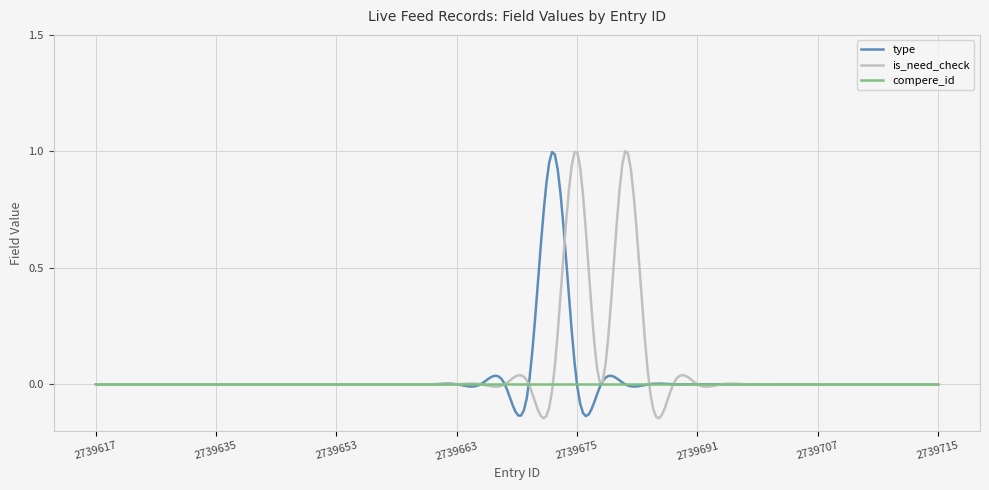

What is the difference between the second highest and minimum values in the is_need_check series?

1.1